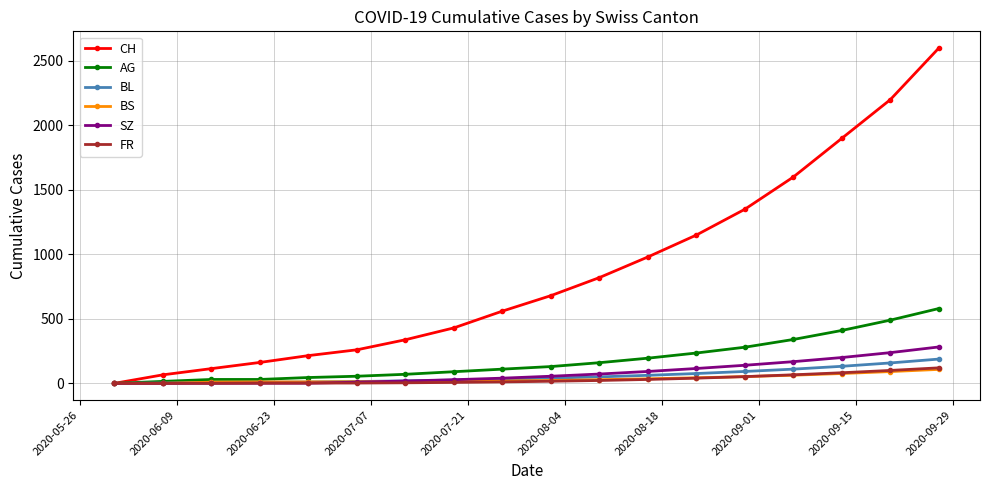

Which series has the largest range (max minus min)?

CH